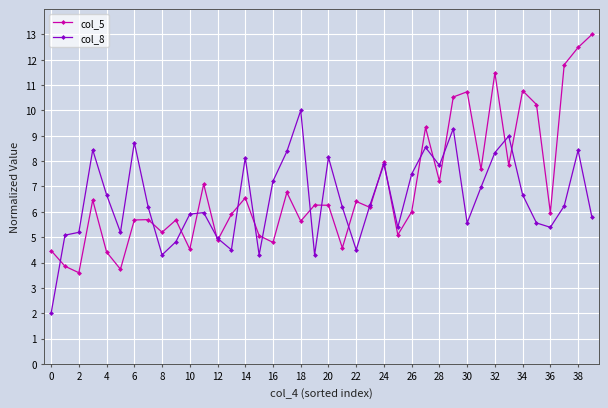

List the series in order of their peak value, highest first.

col_5, col_8